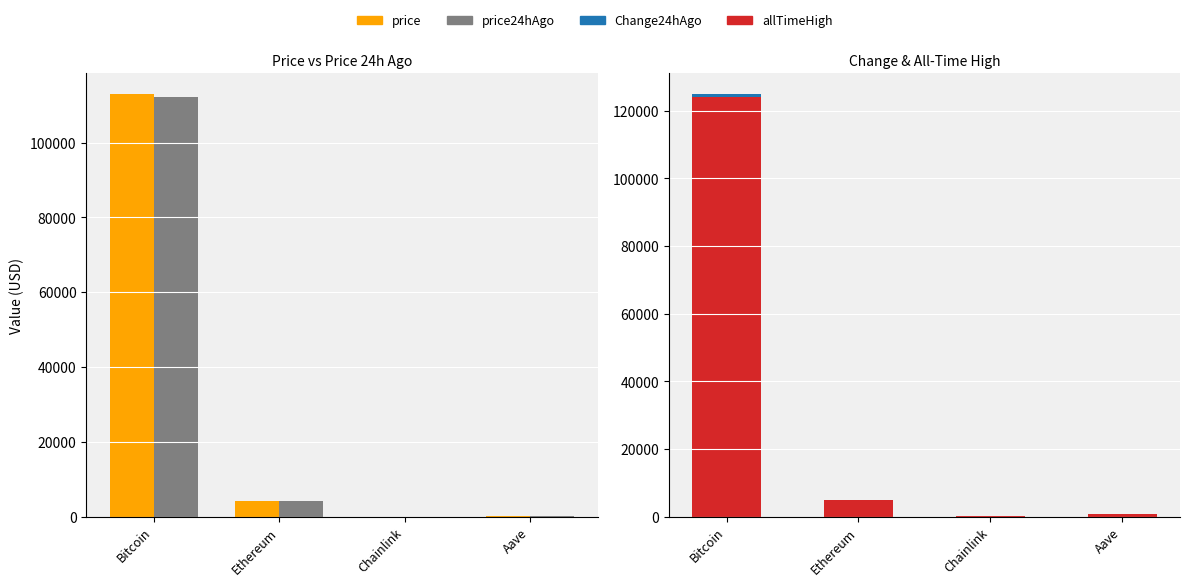

What is the average value of the price24hAgo series?

29156.8